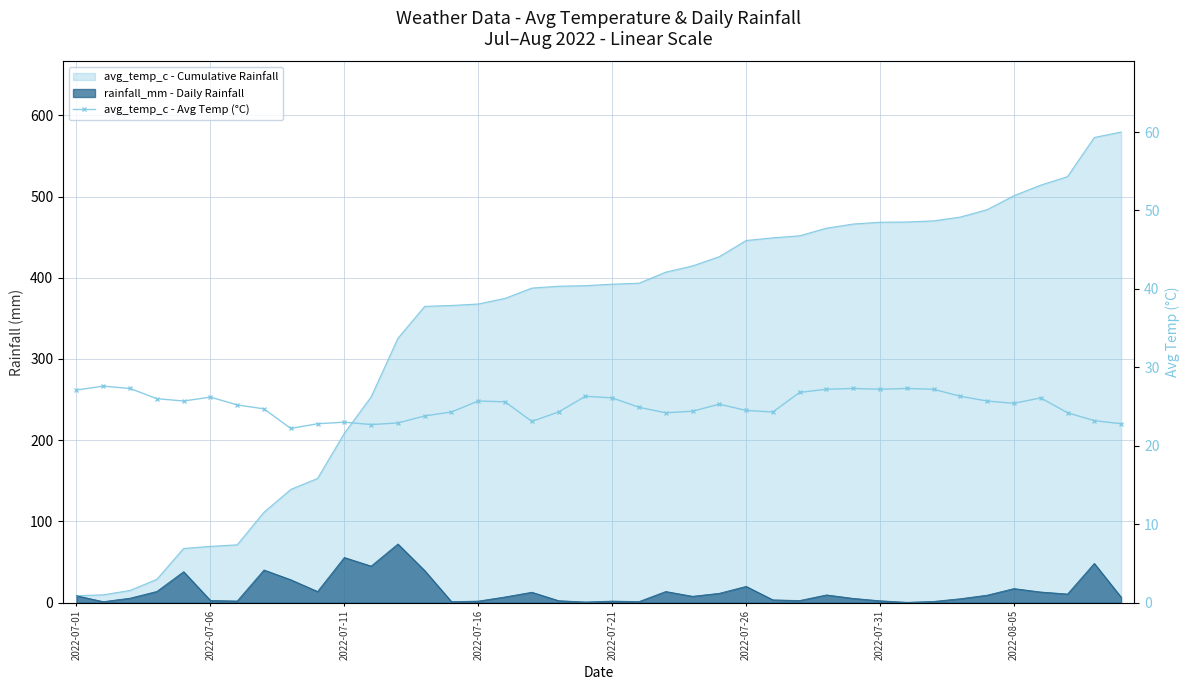

Is it true that the value at 24 is 25.3?

True